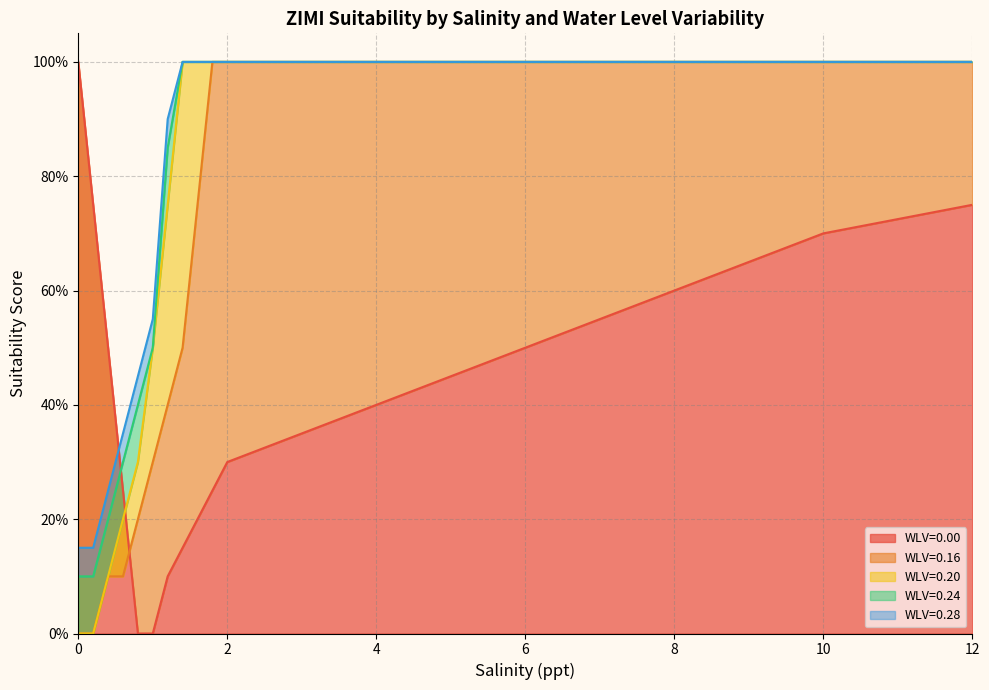

How many WLV=0.24 values are between 0 and 1?

20